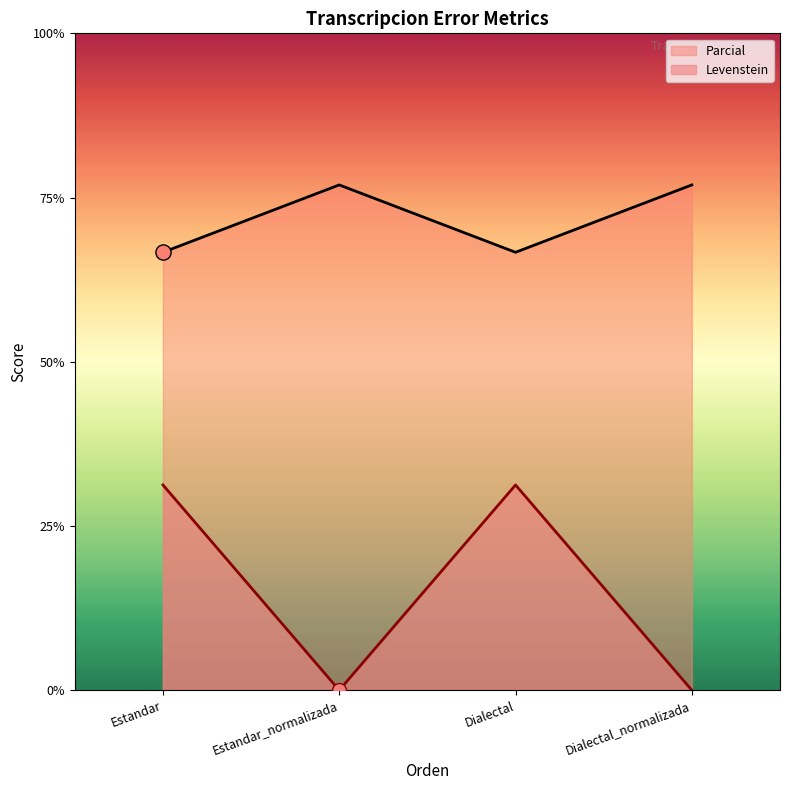

Which series has the largest total across all categories?

Parcial